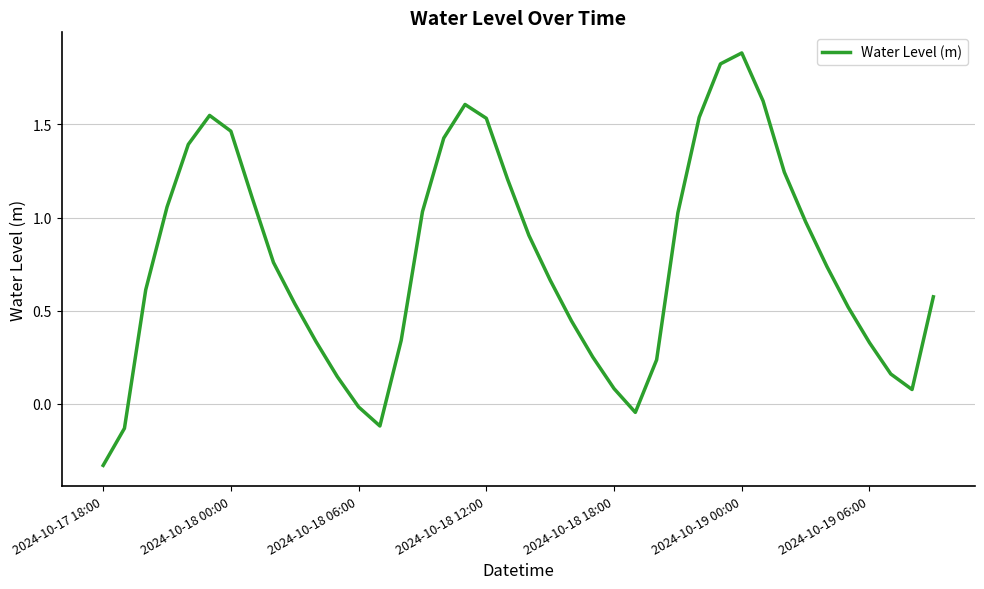

What is the difference between the maximum and minimum values?

2.2